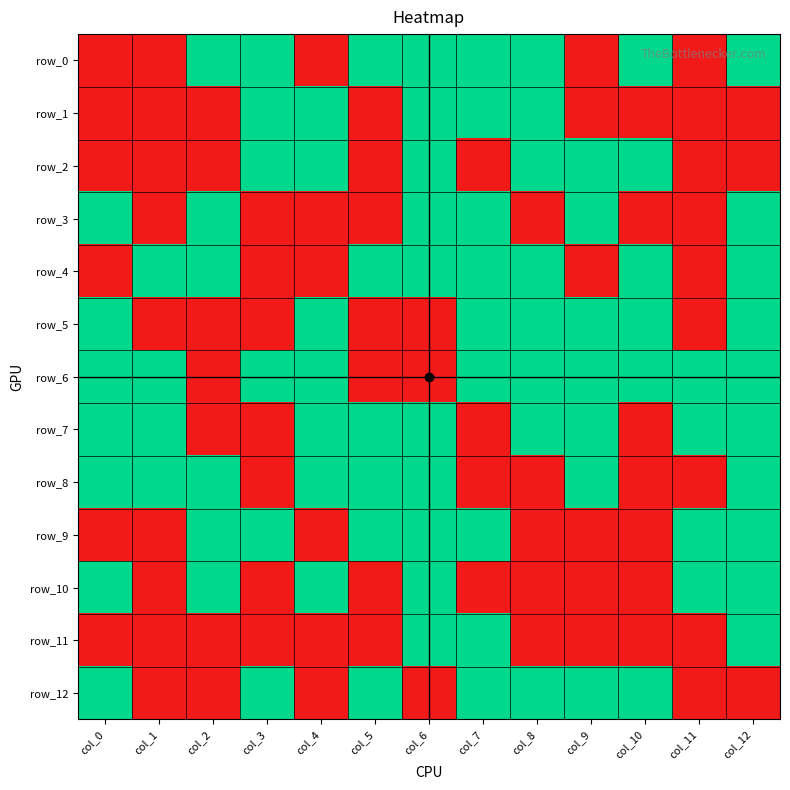

Between col_9 and col_11, which series saw the biggest shift?

row_2